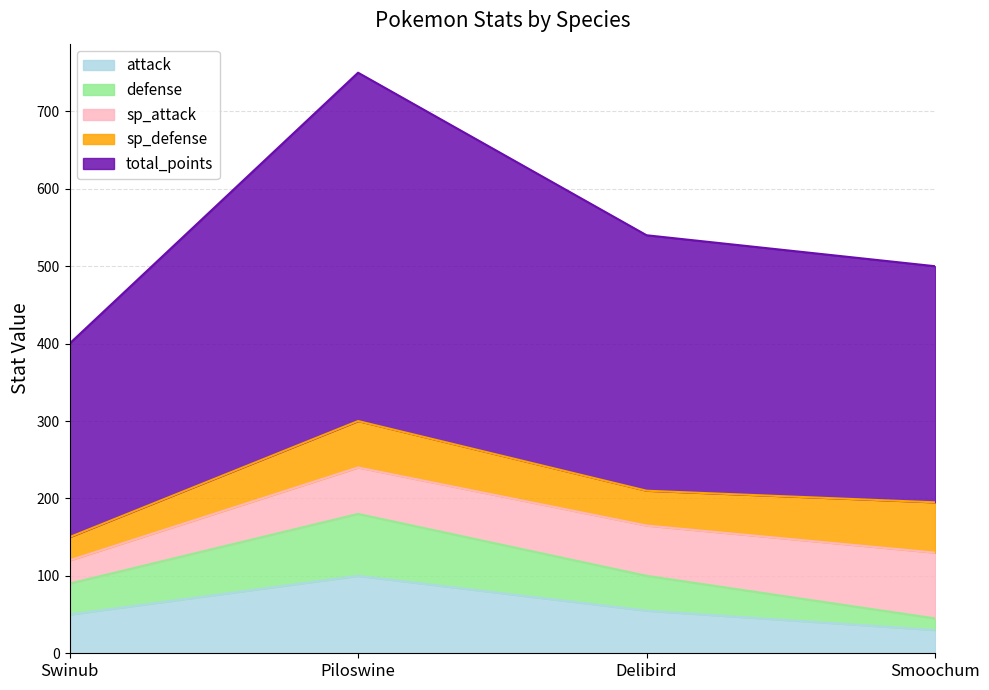

Is the value of defense at Swinub greater than the value of total_points at Delibird?

No